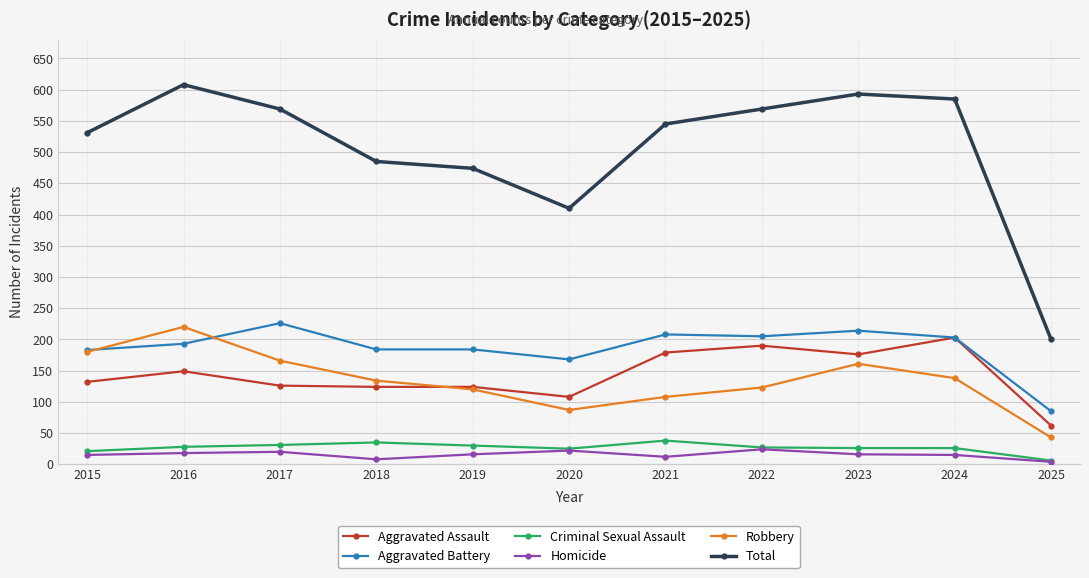

The value of Total at 2020 is 410. True or false?

True